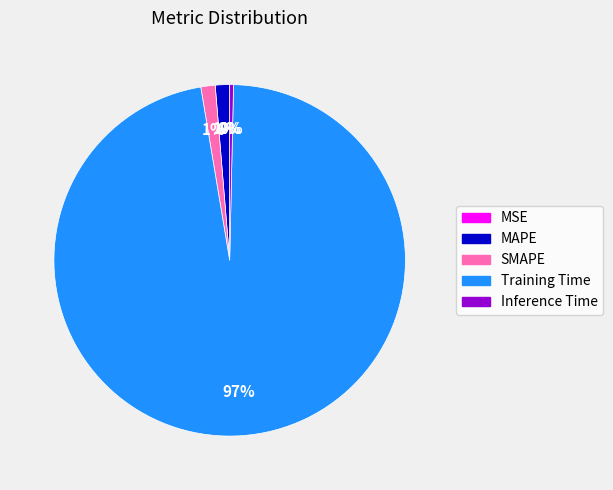

Is there any slice that represents more than half of the pie?

Yes